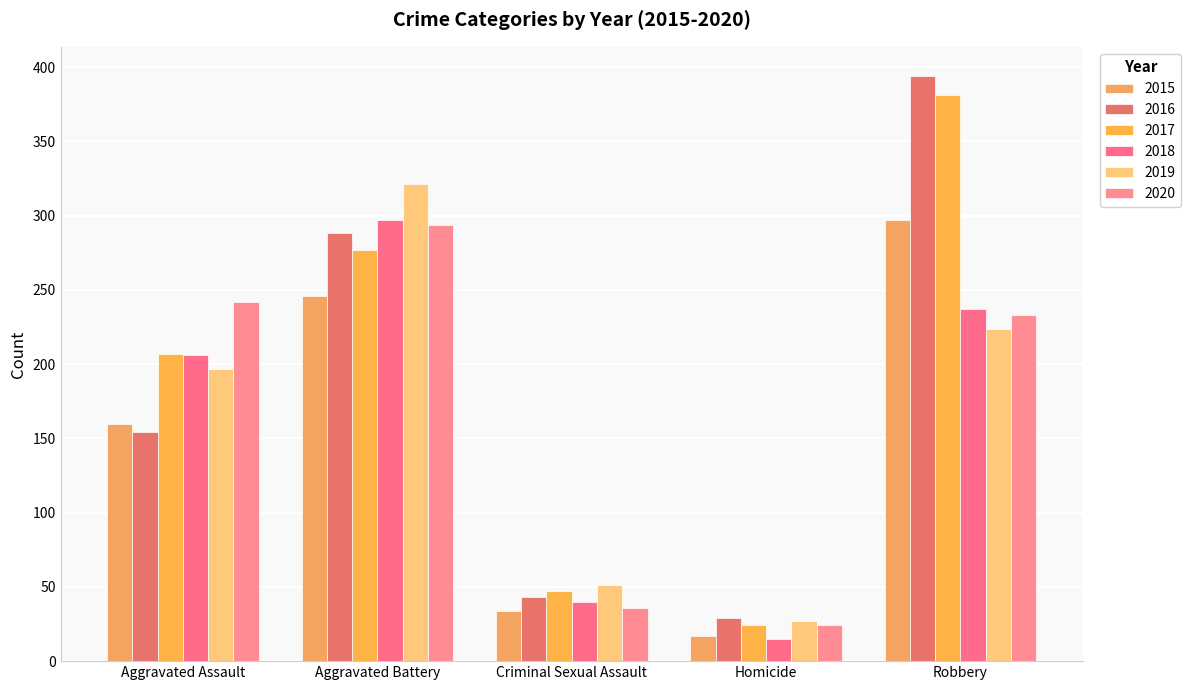

How many data points in 2020 are less than 233?

2